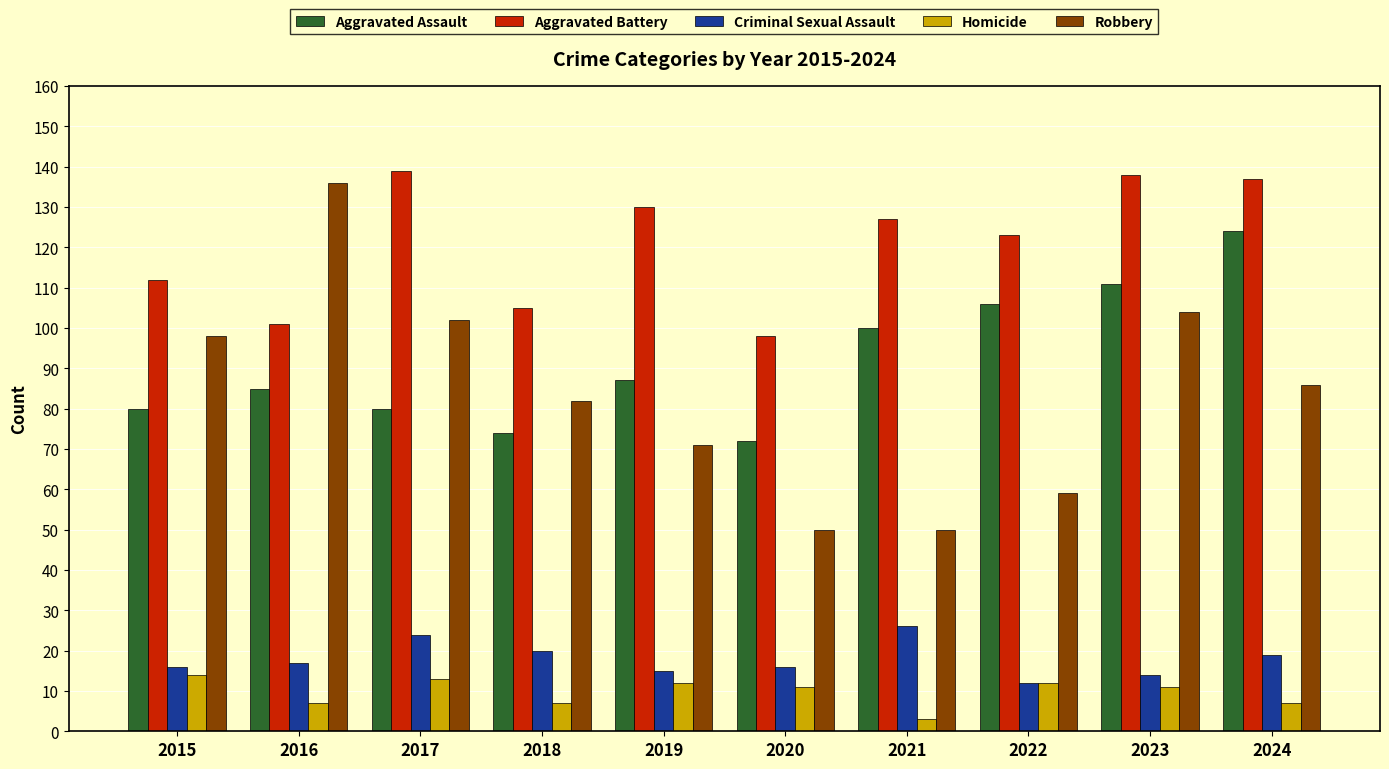

What is the sum of all Aggravated Battery values?

1210